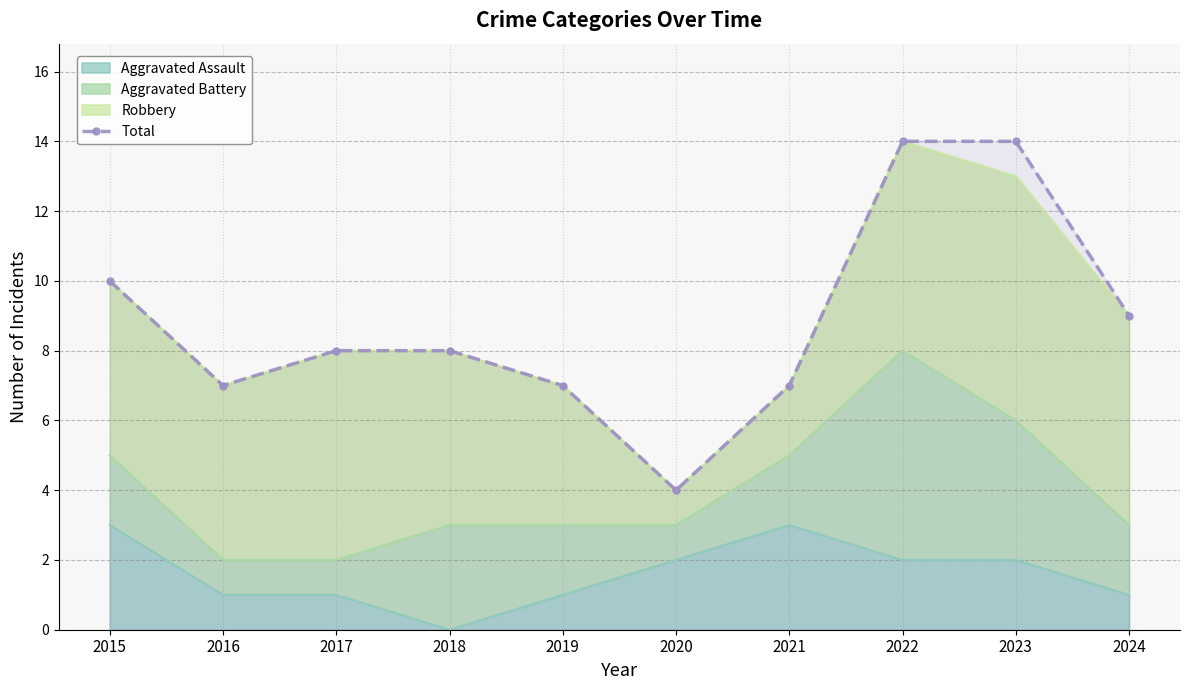

How many data points are less than 8?

4